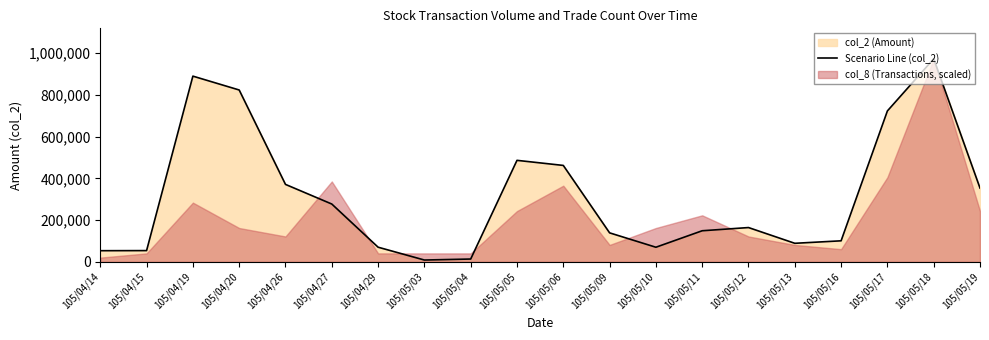

How many interior local peaks (higher than both neighbors) does the data have?

4